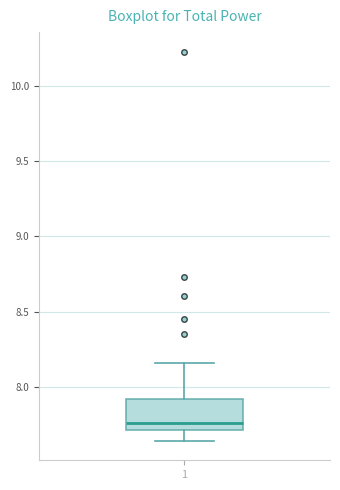

Where does the median line of the box at x = 1 sit on the y-axis? The values are not printed on the chart, so give them approximately, as read against the axis.

7.75